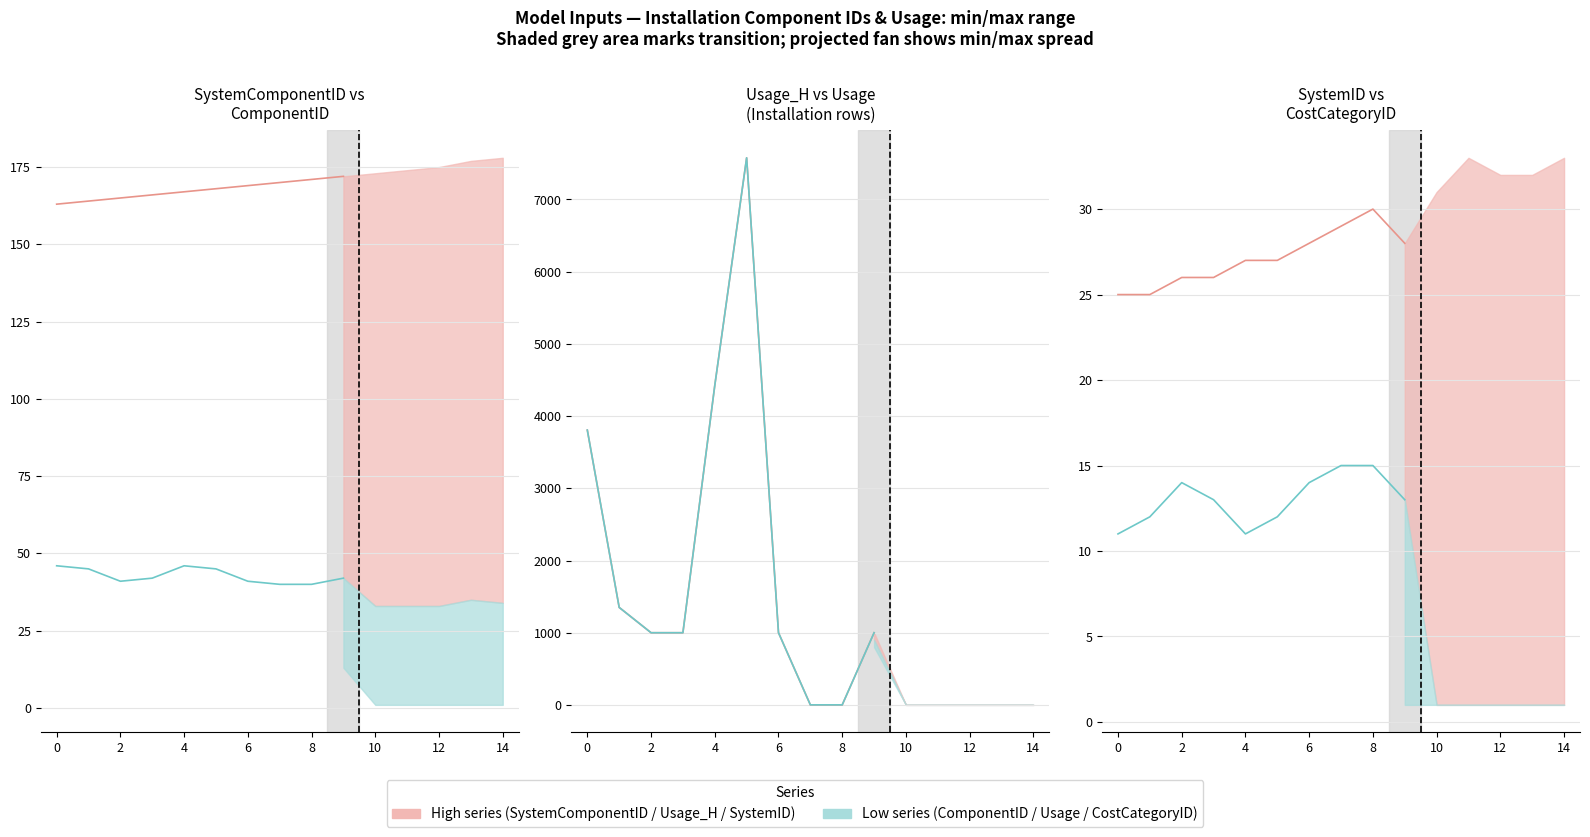

Which series has the largest total across all categories?

Usage_H (per component)